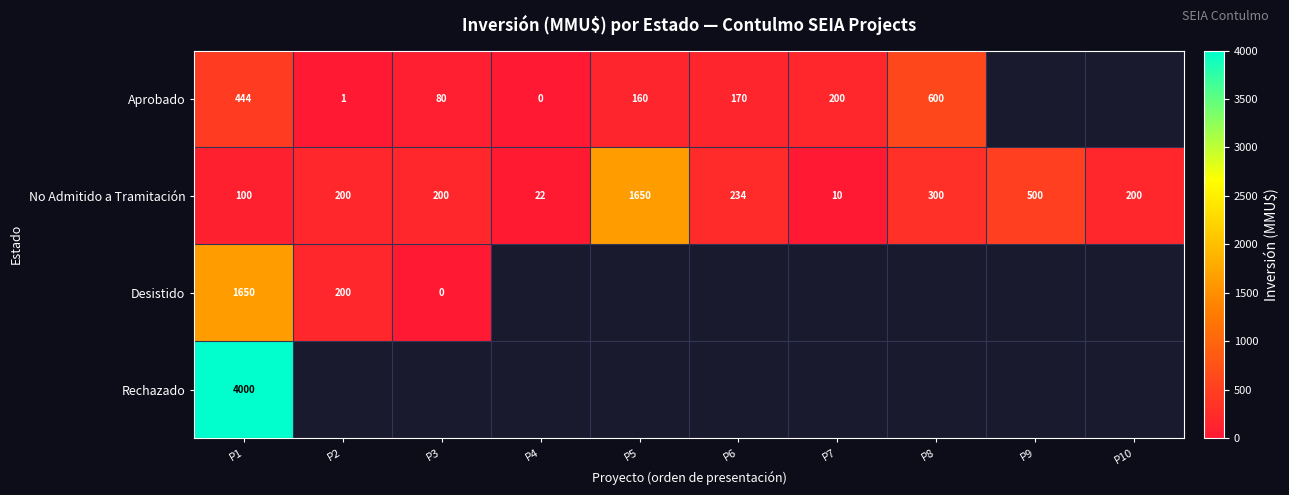

Is the value of Rechazado at P1 greater than the value of No Admitido a Tramitación at P2?

Yes